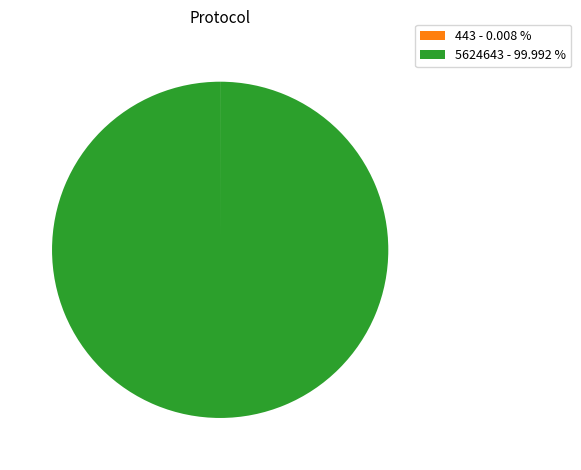

Which slice represents more than half of the pie?

5624643 - 99.992 %